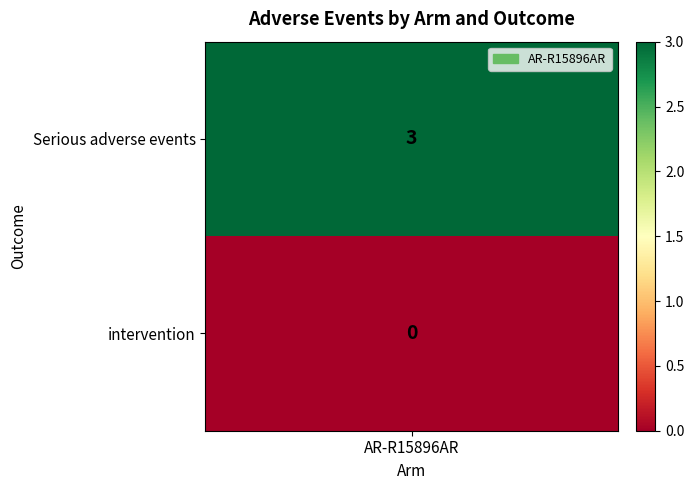

What is the change in value from Serious adverse events to intervention?

-3